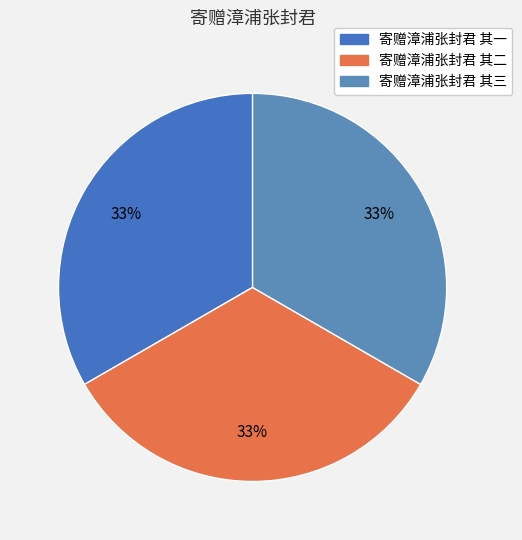

How many segments does this pie chart have?

3